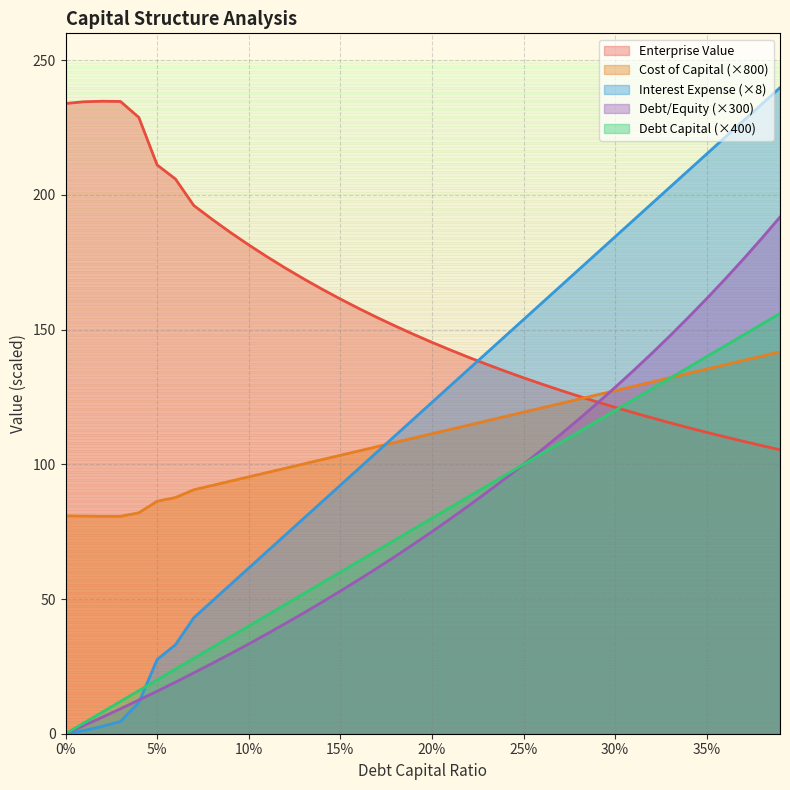

At which label does enterprise_value reach its peak?

0.02